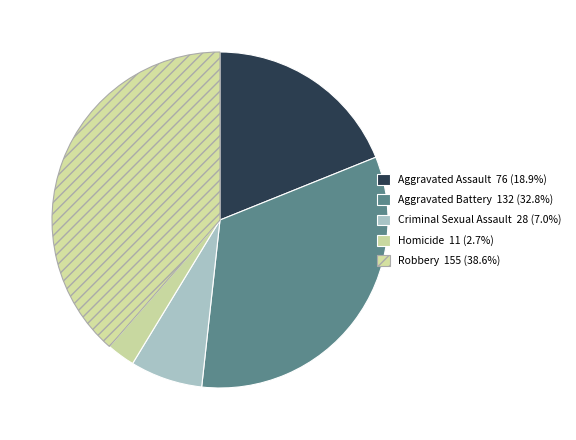

How many segments does this pie chart have?

5